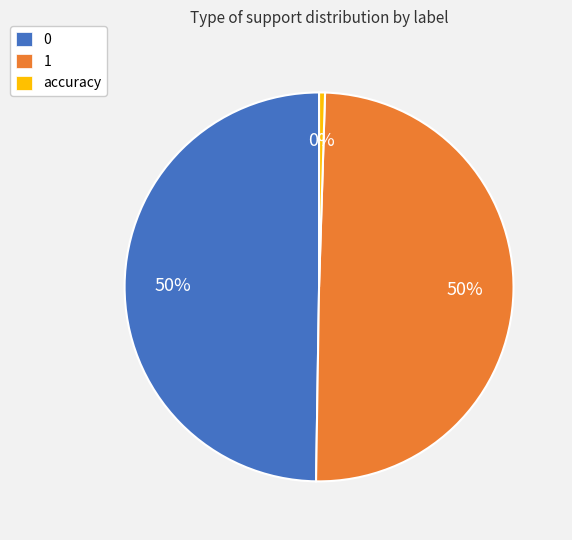

What percentage is the 0 slice, to the nearest percent?

50%